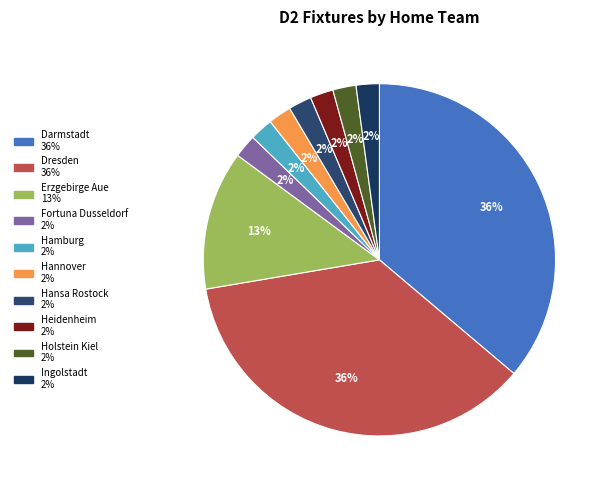

How many segments does this pie chart have?

10